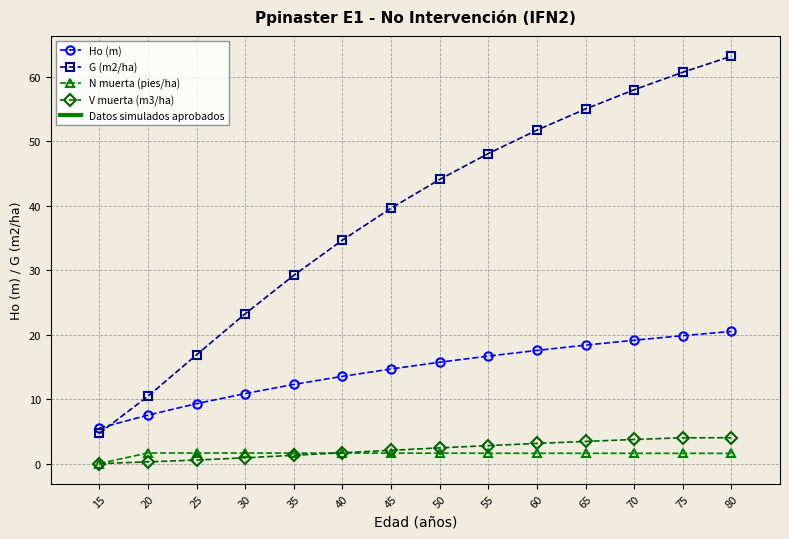

At how many categories does at least one series exceed 7?

13